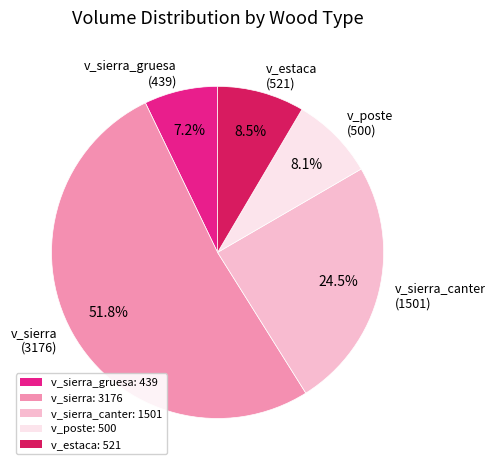

What is the largest slice in the pie chart?

v_sierra (3176)